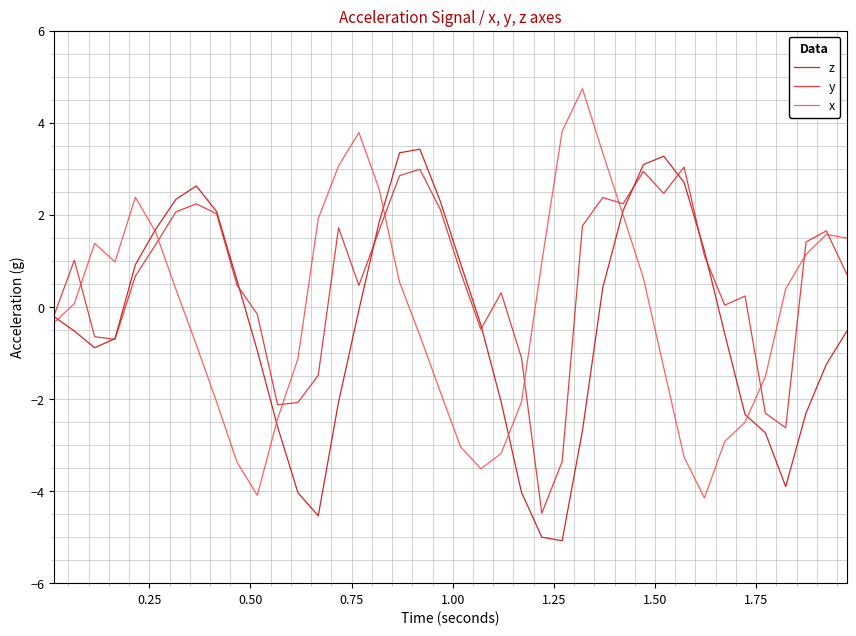

What is the smallest value displayed?

-5.1